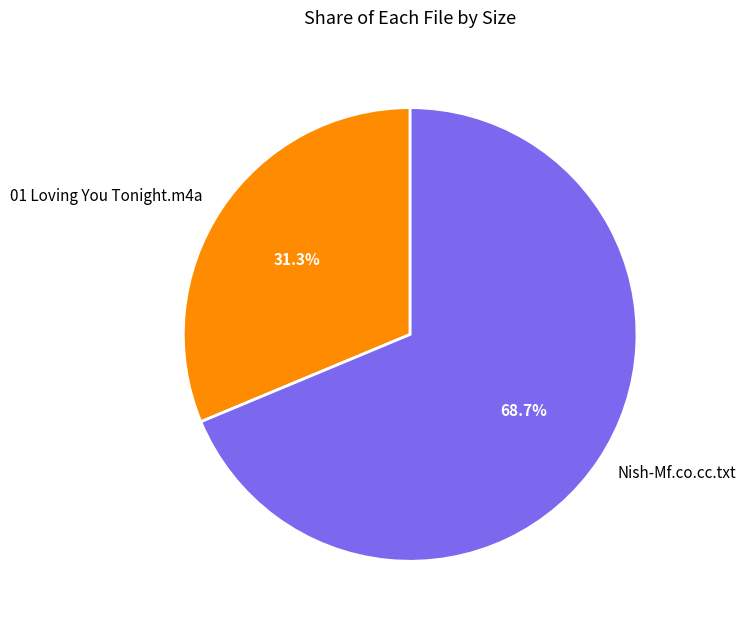

What percentage is the 01 Loving You Tonight.m4a slice, to the nearest percent?

31%